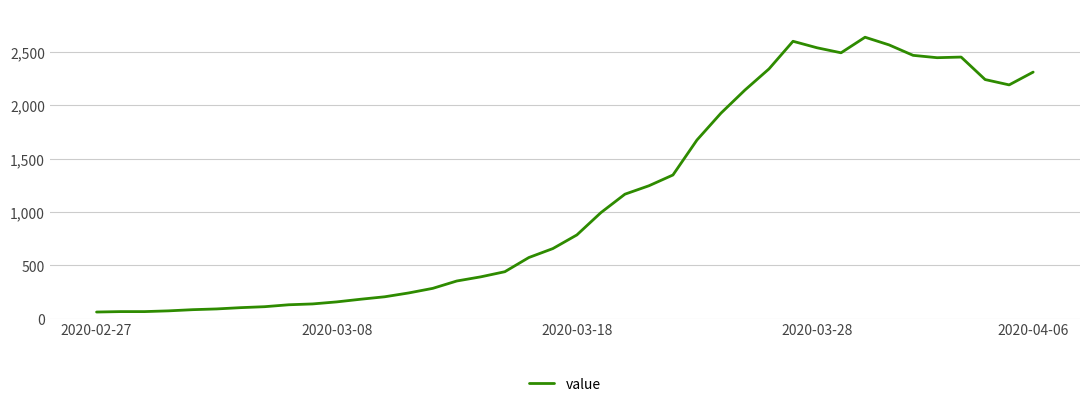

What is the average value?

1124